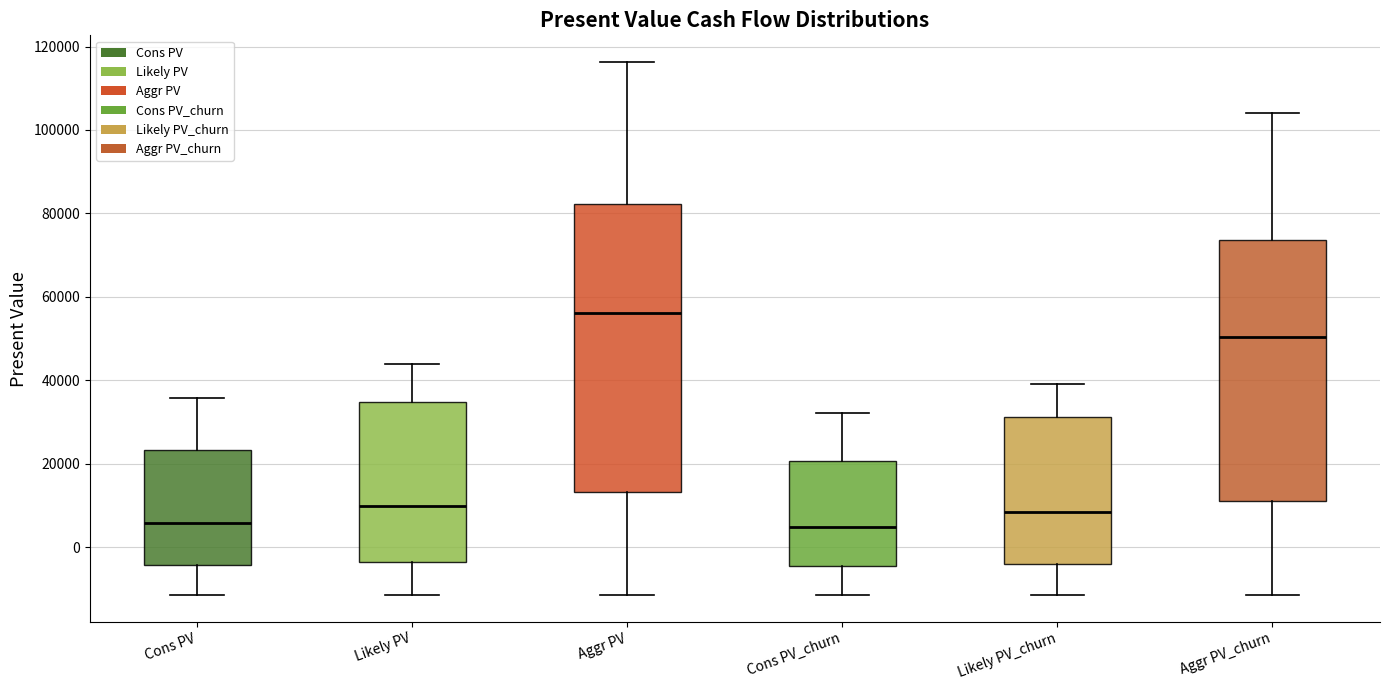

Reading left to right, read every box against the y-axis: the position of its median line, the range the box covers, and the ends of its whiskers. The values are not printed on the chart, so give them approximately, as read against the axis.

Cons PV: median 6000, box -4000 to 24000, whiskers -12000 to 36000
Likely PV: median 10000, box -4000 to 34000, whiskers -12000 to 44000
Aggr PV: median 56000, box 14000 to 82000, whiskers -12000 to 116000
Cons PV_churn: median 4000, box -4000 to 20000, whiskers -12000 to 32000
Likely PV_churn: median 8000, box -4000 to 32000, whiskers -12000 to 40000
Aggr PV_churn: median 50000, box 12000 to 74000, whiskers -12000 to 104000